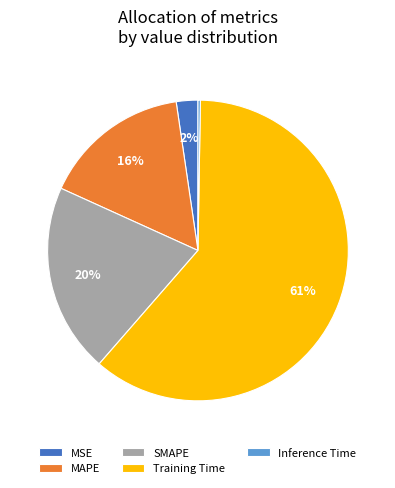

To the nearest percent, what is the combined percentage of MAPE and MSE?

18%